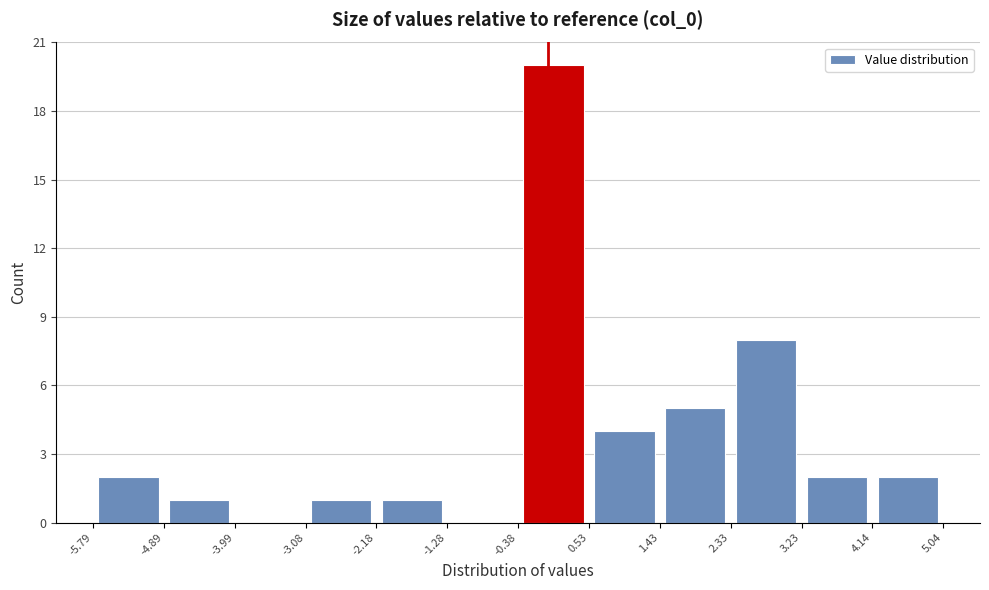

How tall is the bar that spans 1.43 to 2.33 on the x-axis? The values are not printed on the chart, so give them approximately, as read against the axis.

5